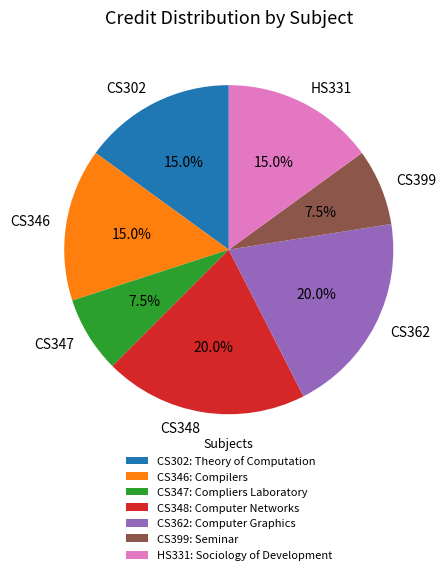

To the nearest percent, what portion does CS302 represent?

15%